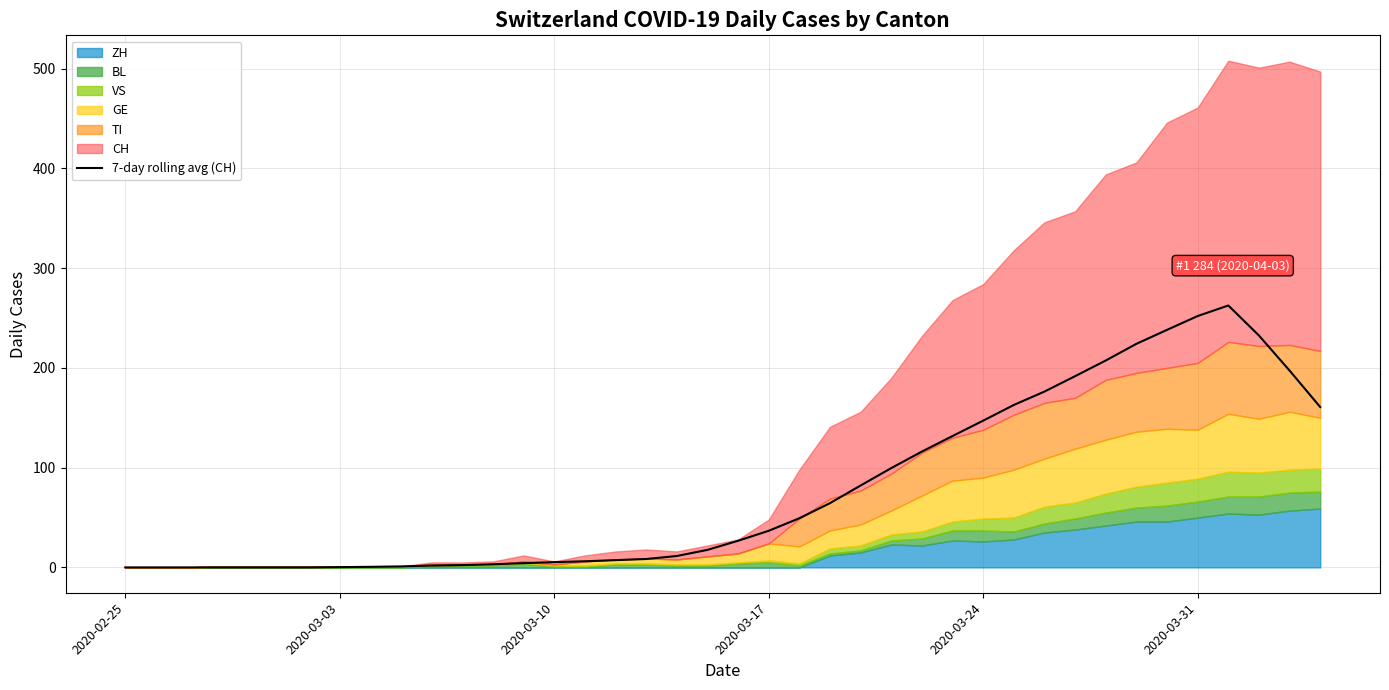

Does the chart display data point markers on the line(s)?

No